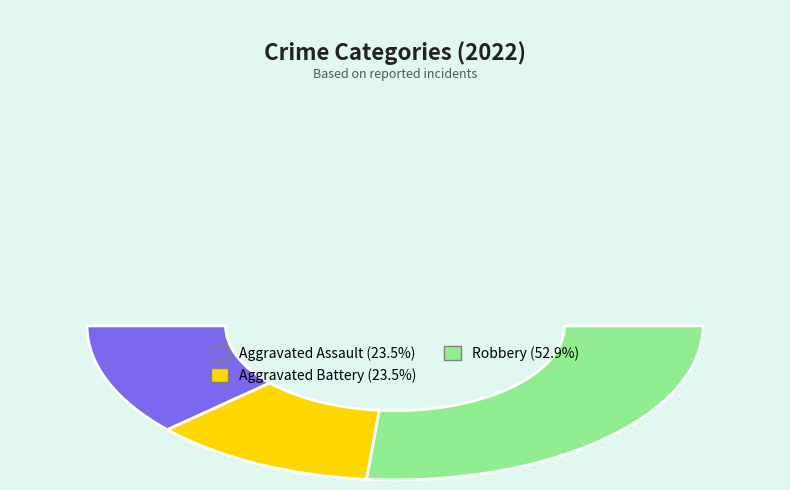

Does Robbery represent more than half of the total?

Yes